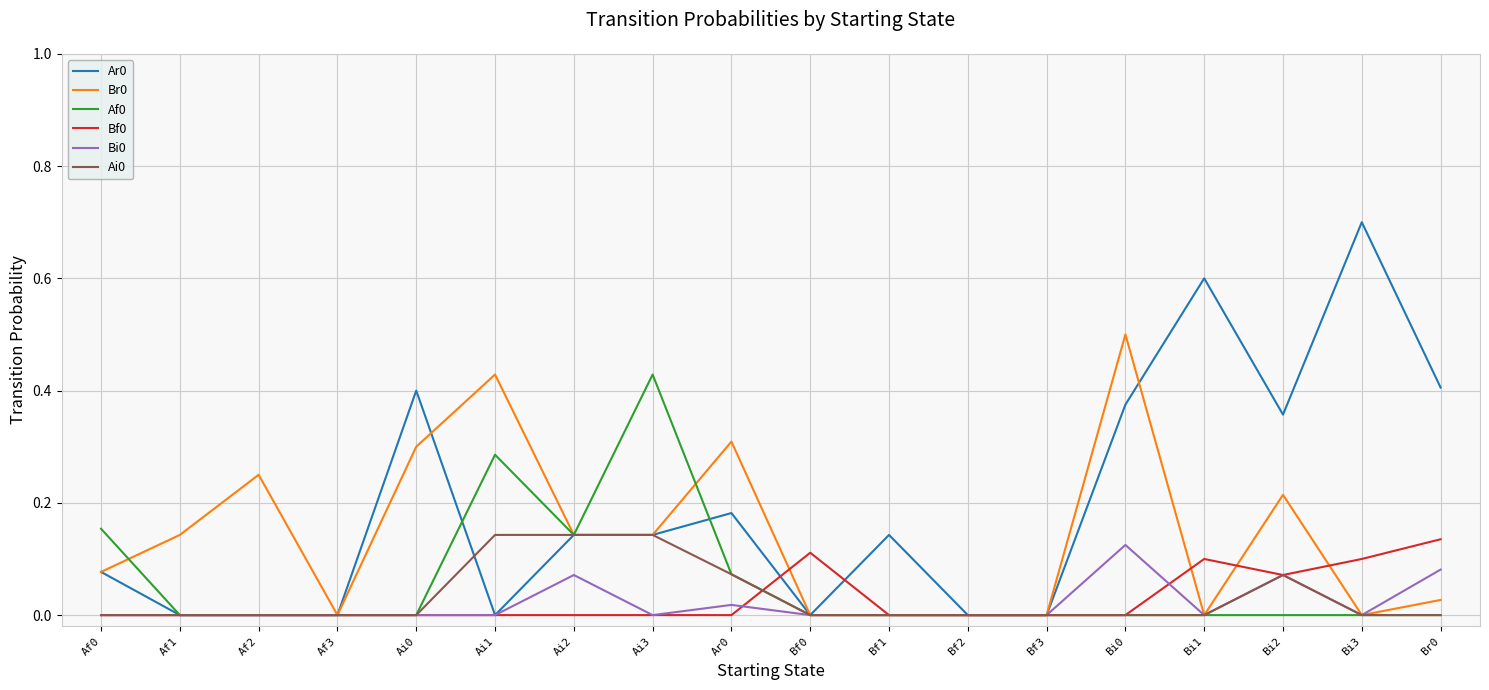

Is the value of Br0 at Bi1 greater than the value of Ai0 at Ar0?

No